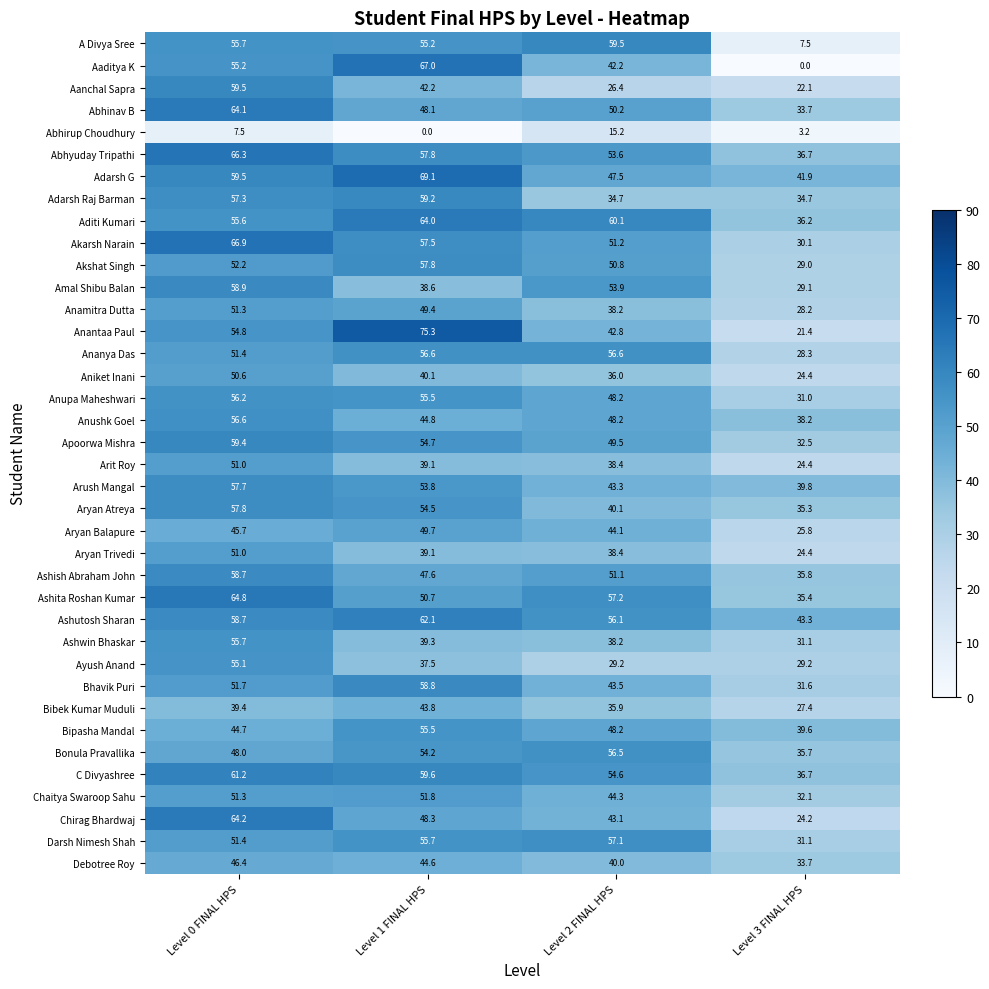

Is it true that Ashutosh Sharan equals 75.8 at Level 3 FINAL HPS?

False